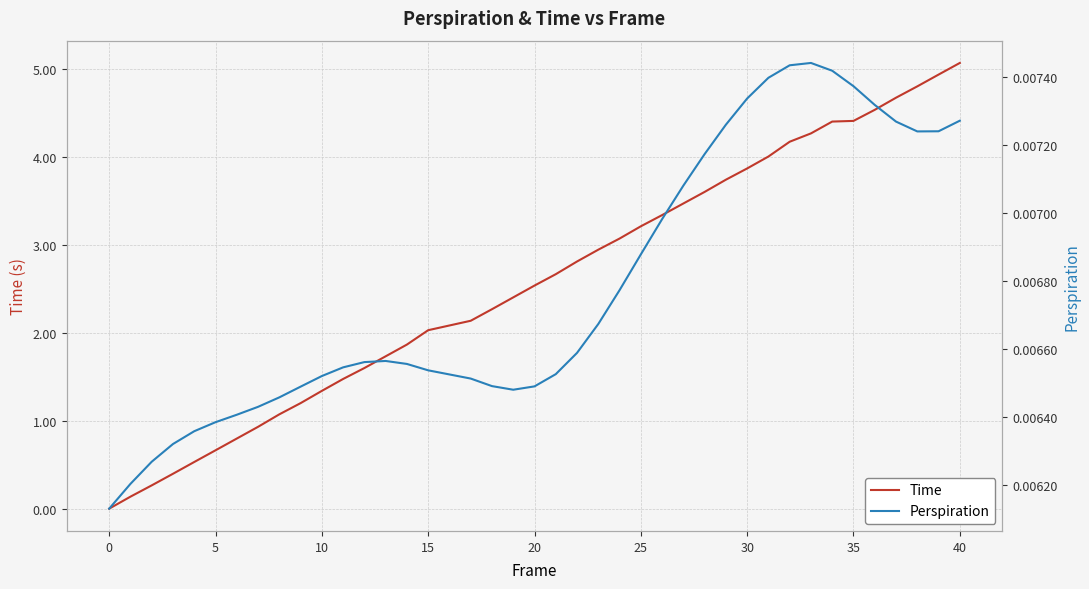

What are all the series names shown in the legend?

Time, Perspiration